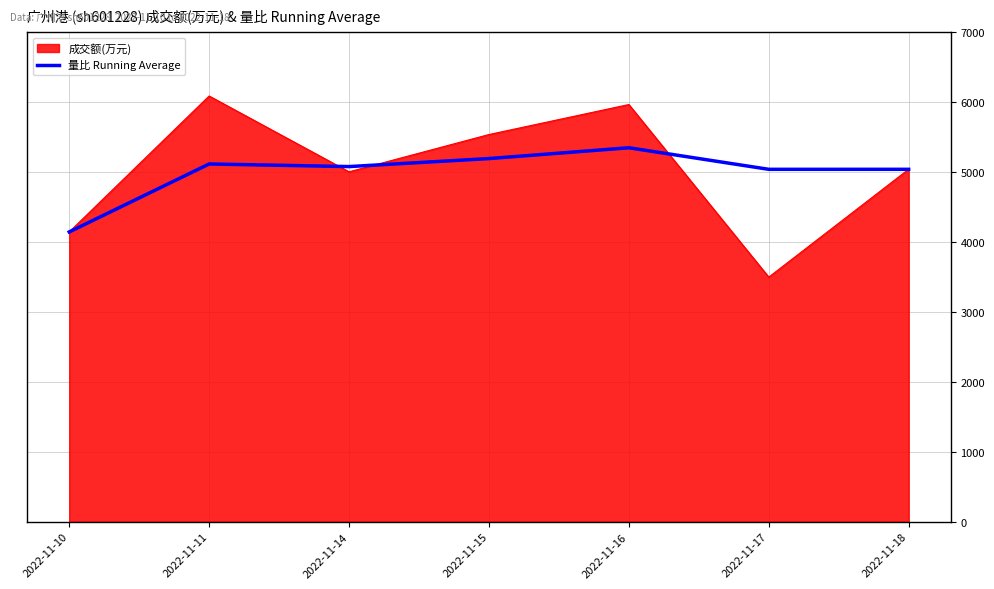

What is the minimum value shown in the chart?

3498.0